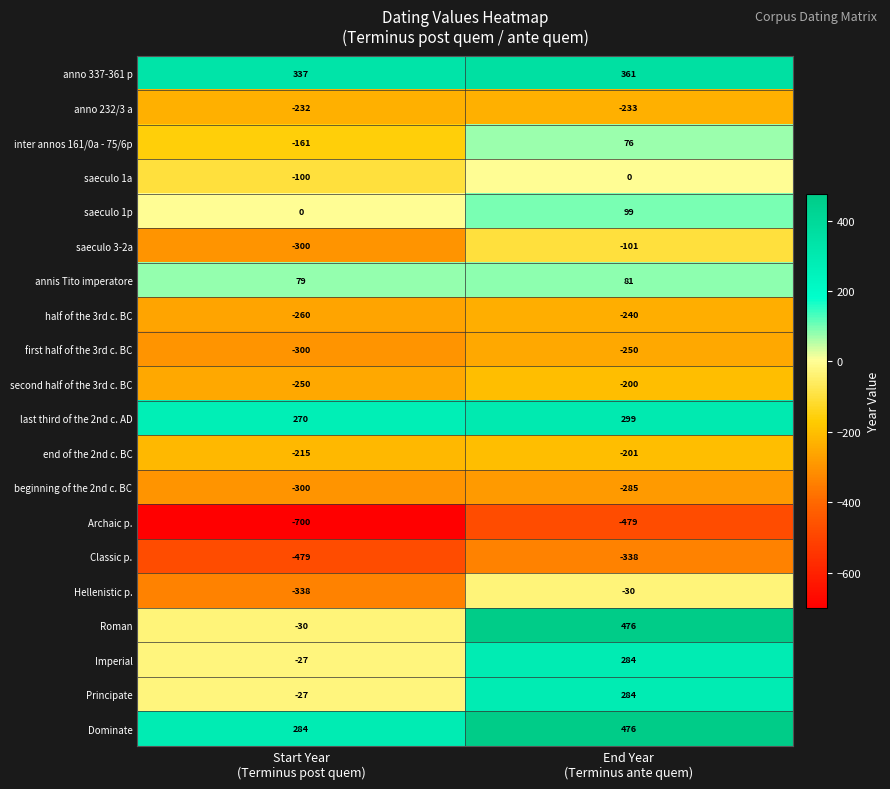

What is the greatest value displayed?

476